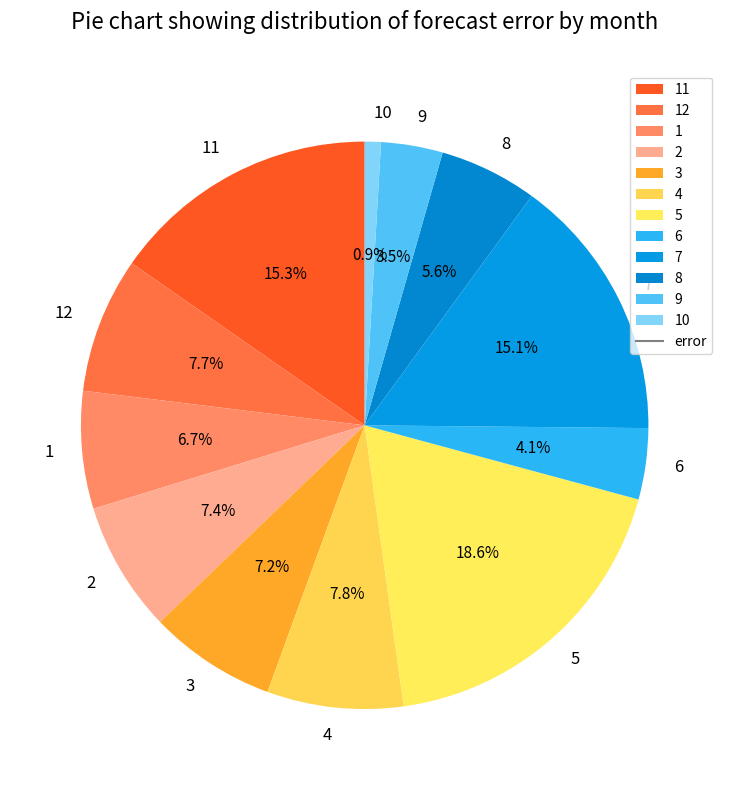

Approximately how many times larger is the value at 5 compared to 2?

2.5